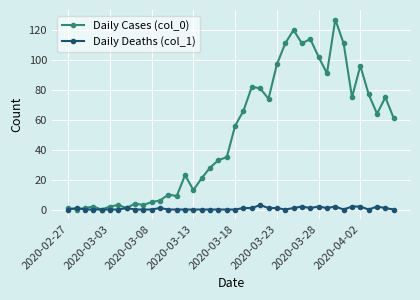

At how many categories does at least one series exceed 41?

20